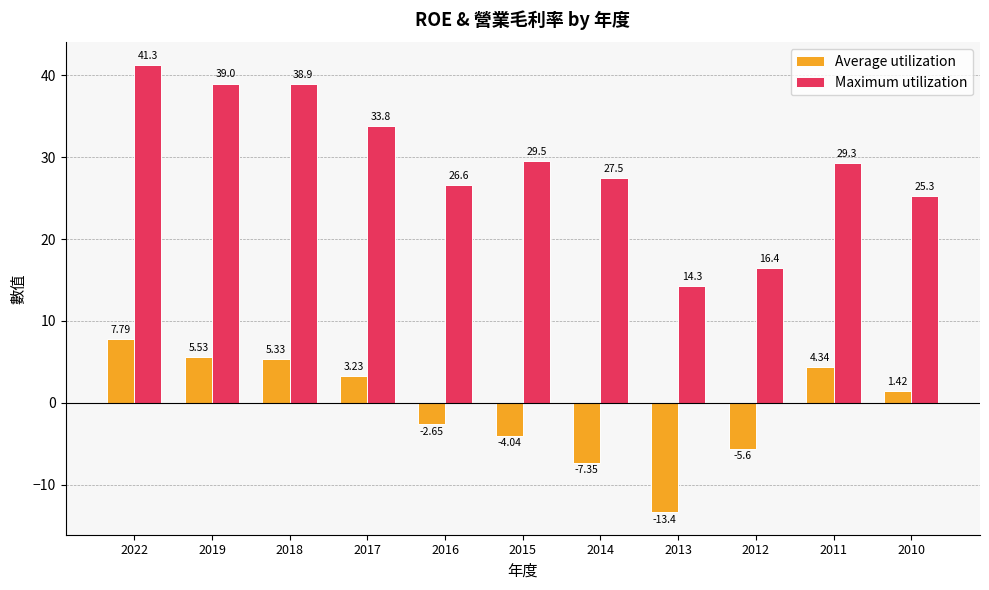

Which label corresponds to the largest value in the chart?

2022